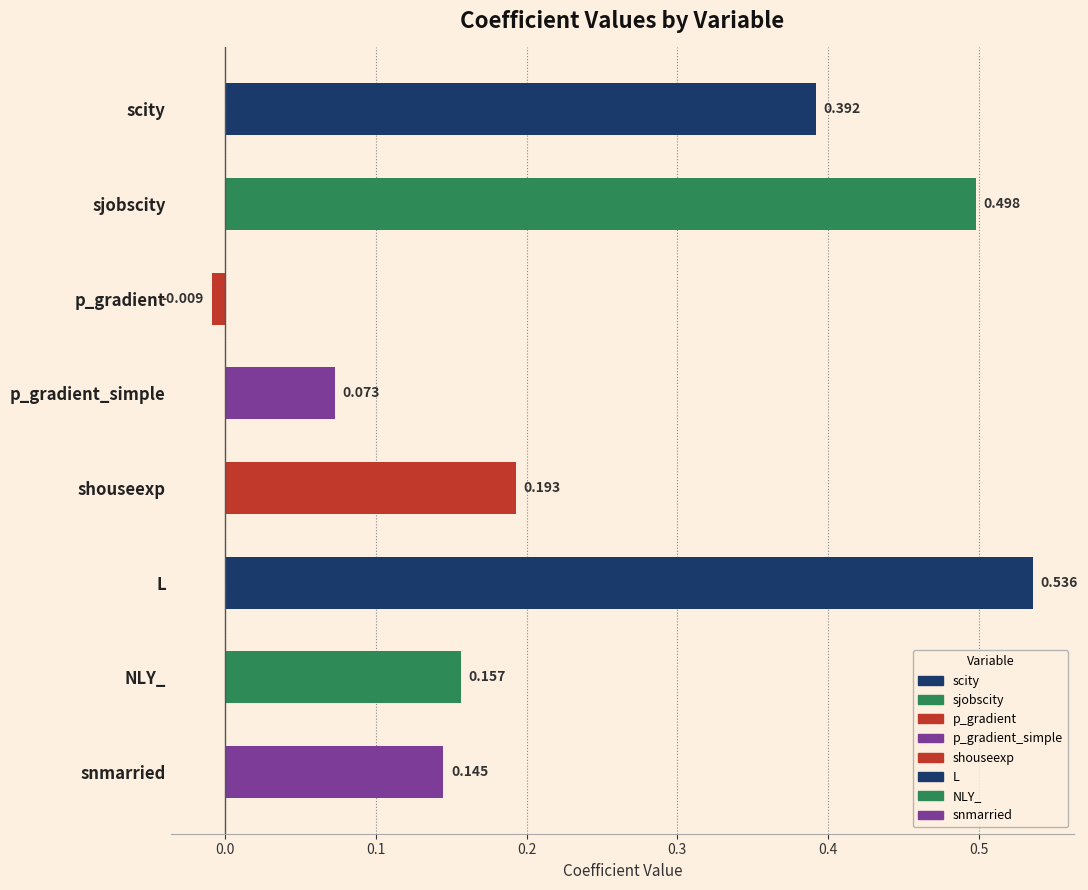

What is the difference between the second highest and second lowest values?

0.4